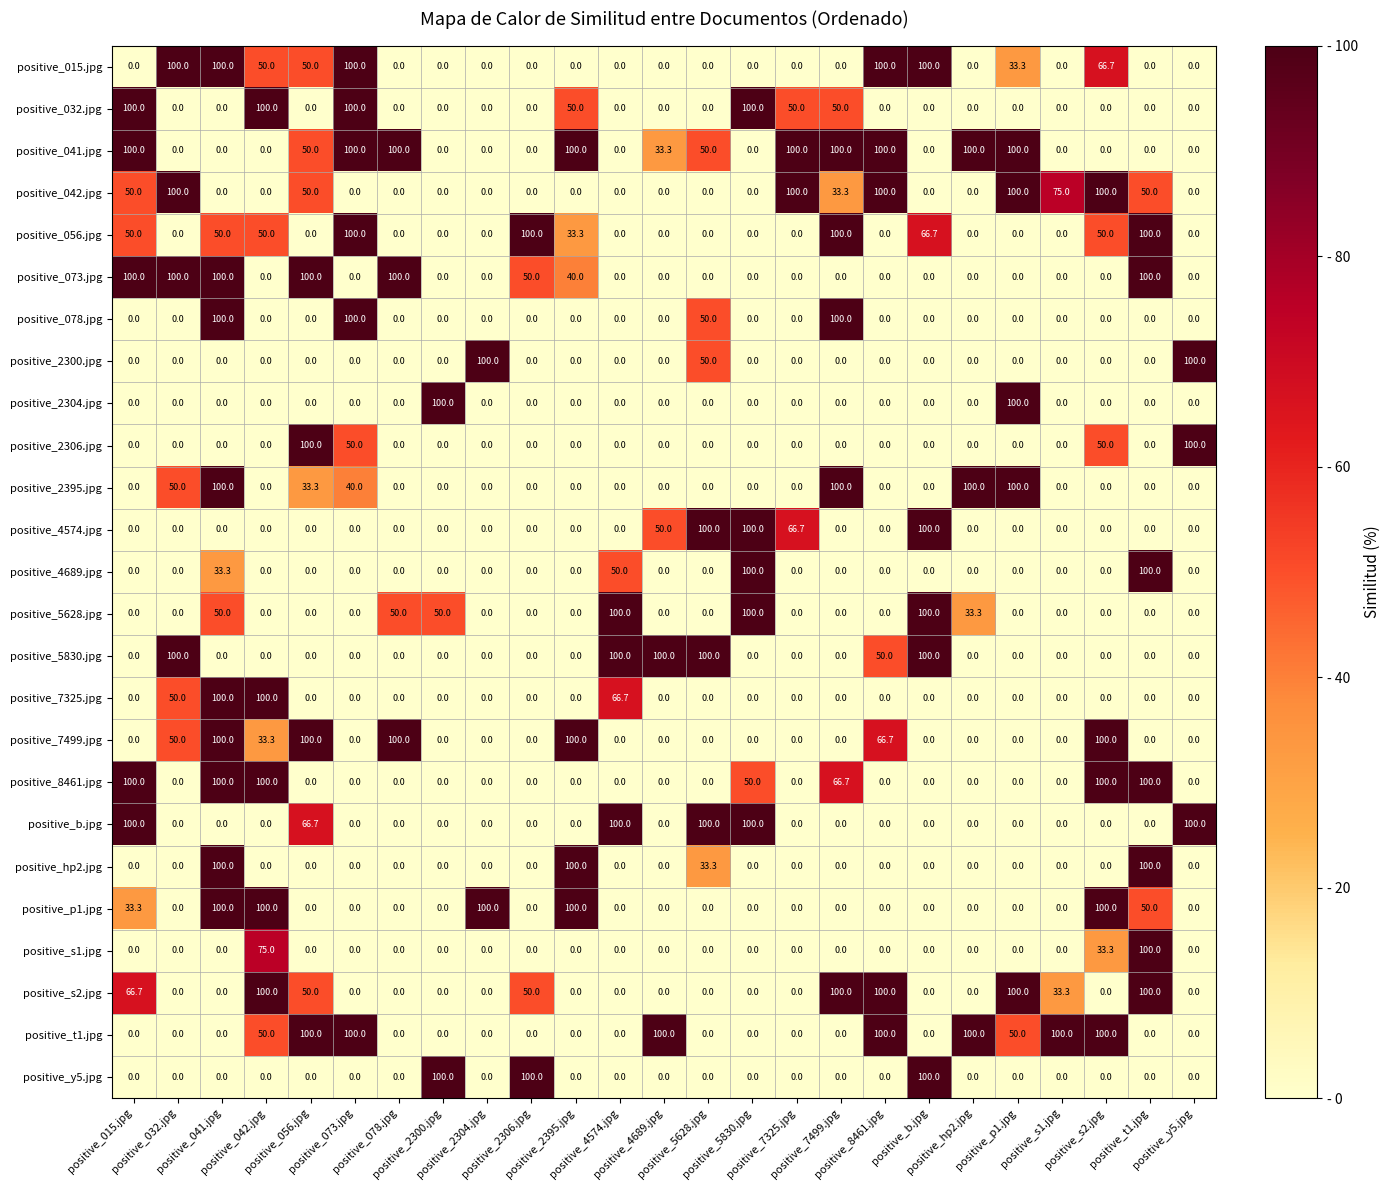

At how many categories does at least one series exceed 83?

25